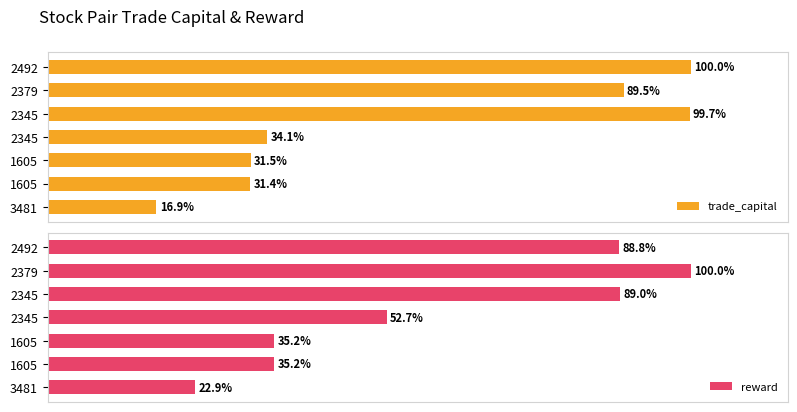

At how many categories does at least one series exceed 31?

6